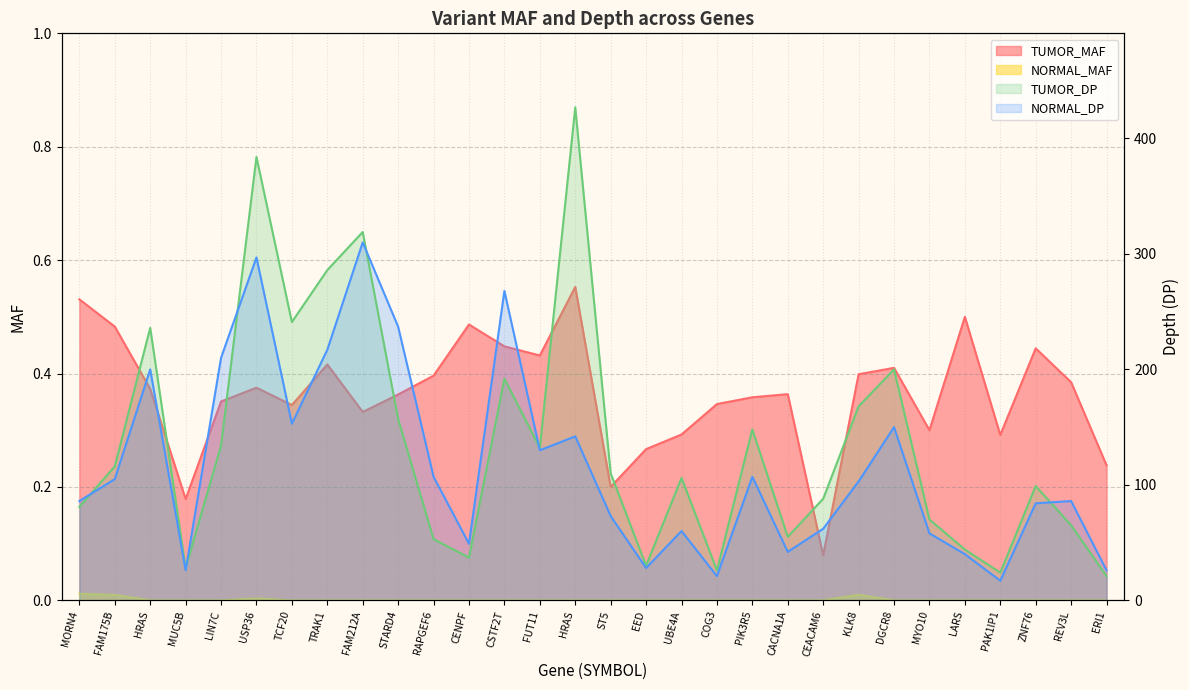

What is the label of the 12th point from the right?

COG3